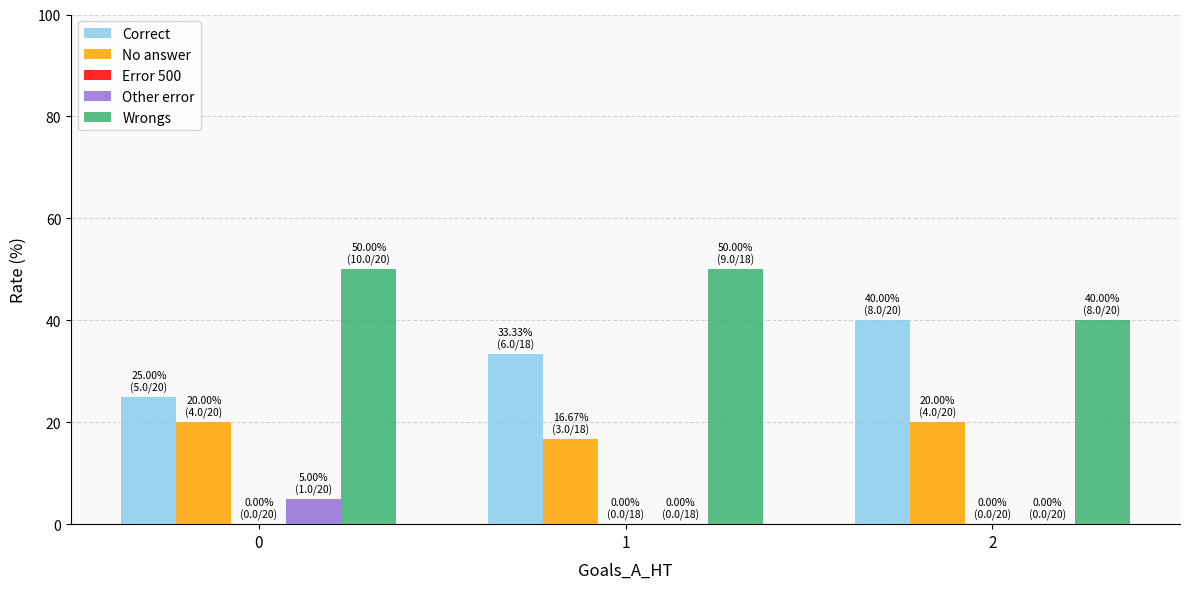

Which series has the largest total across all categories?

Wrongs